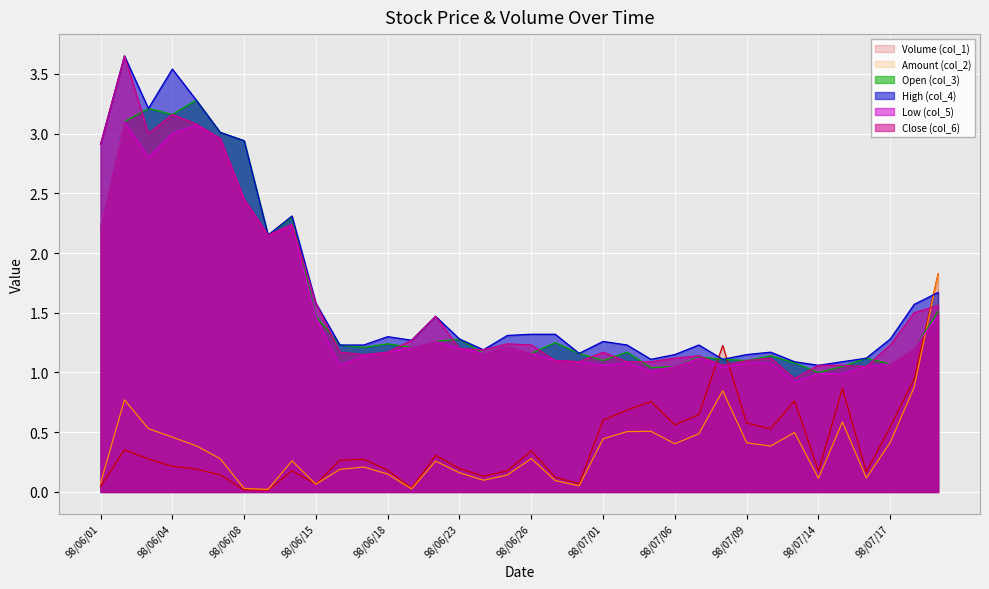

Count the number of categories in the chart.

36